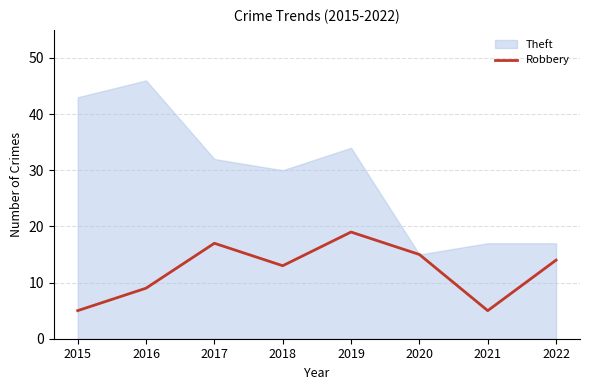

At which category does the chart reach its minimum across all series?

2015